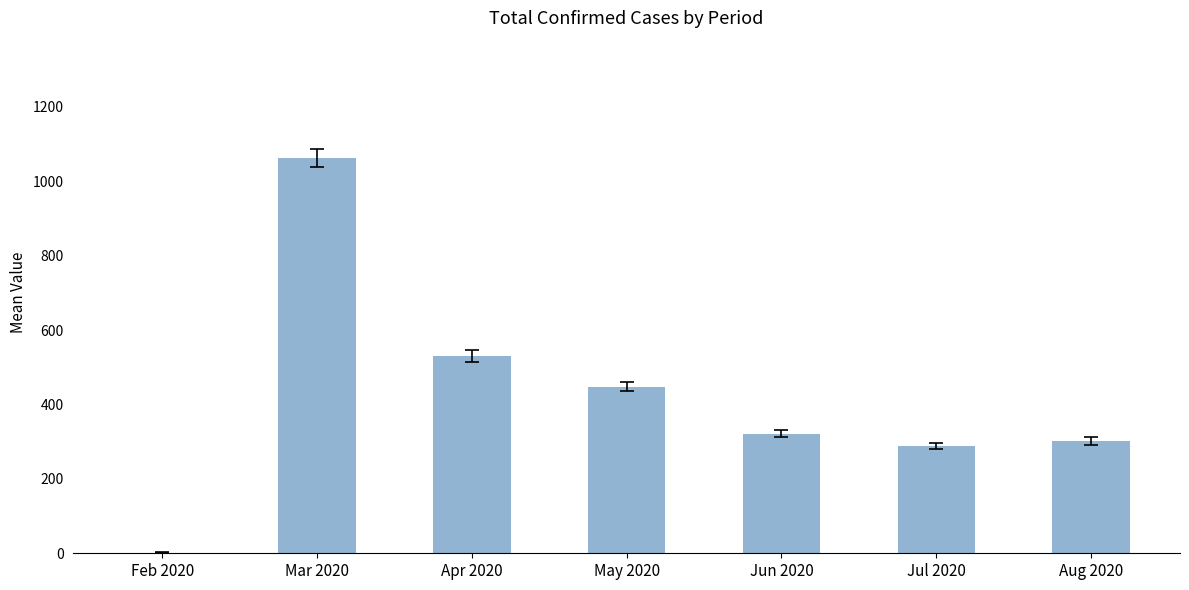

How many series are shown in this chart?

1